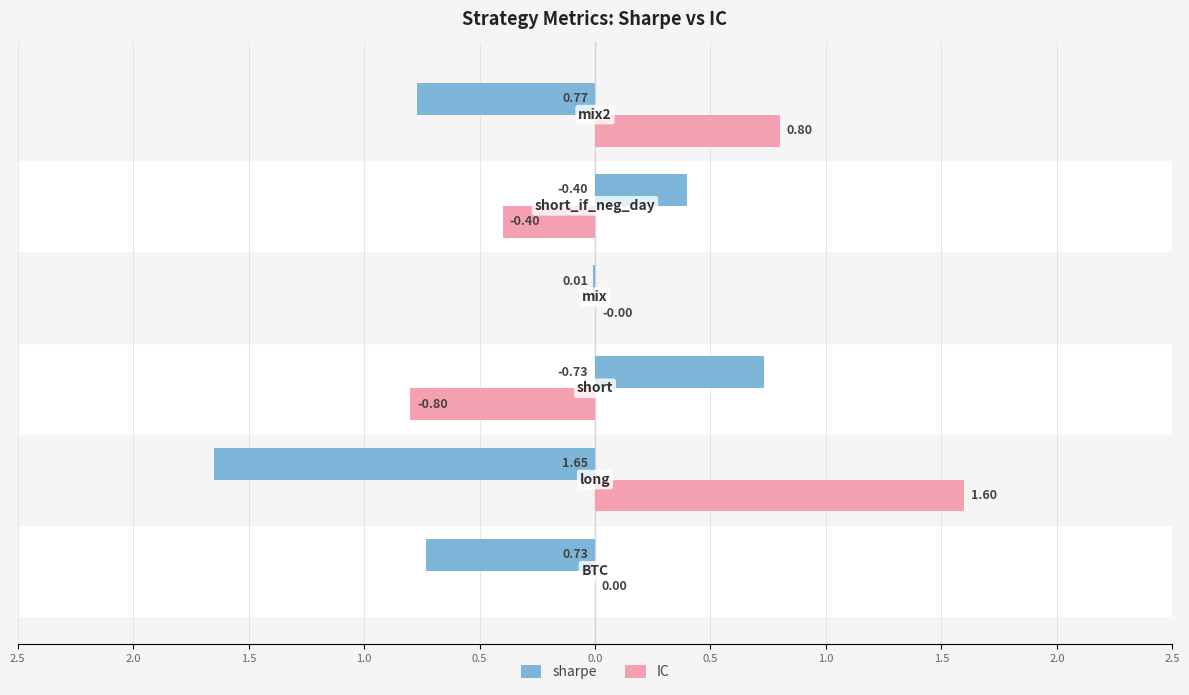

What is the lowest value of the IC series?

-0.8